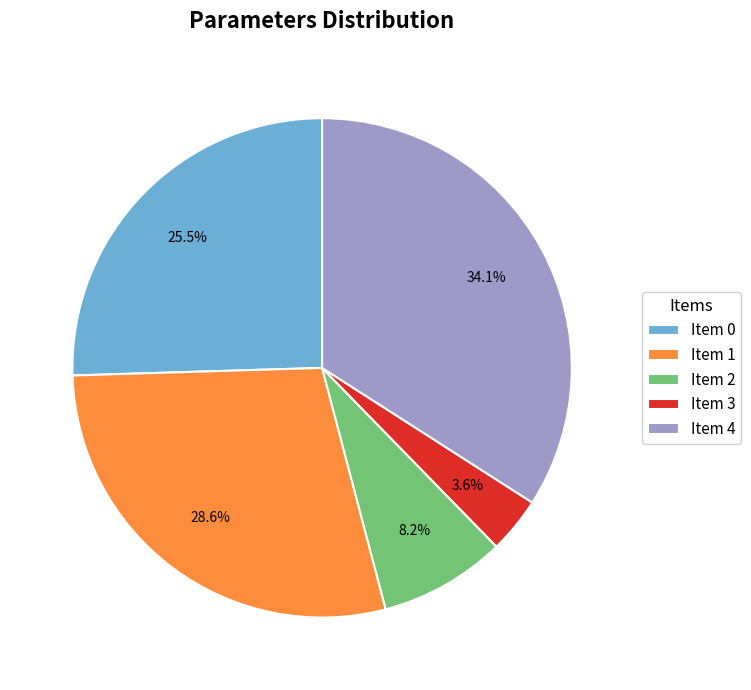

Count the number of slices in the pie.

5